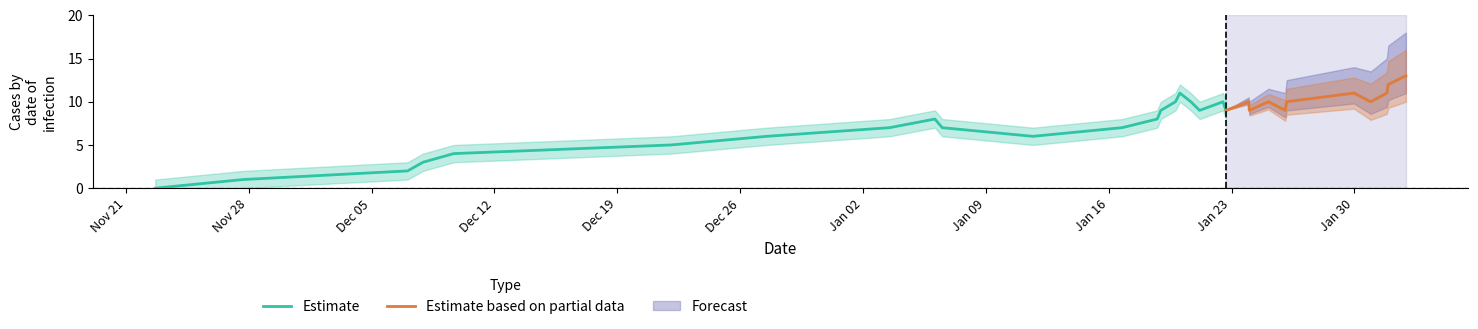

Is it true that Estimate equals 7 at 9?

True